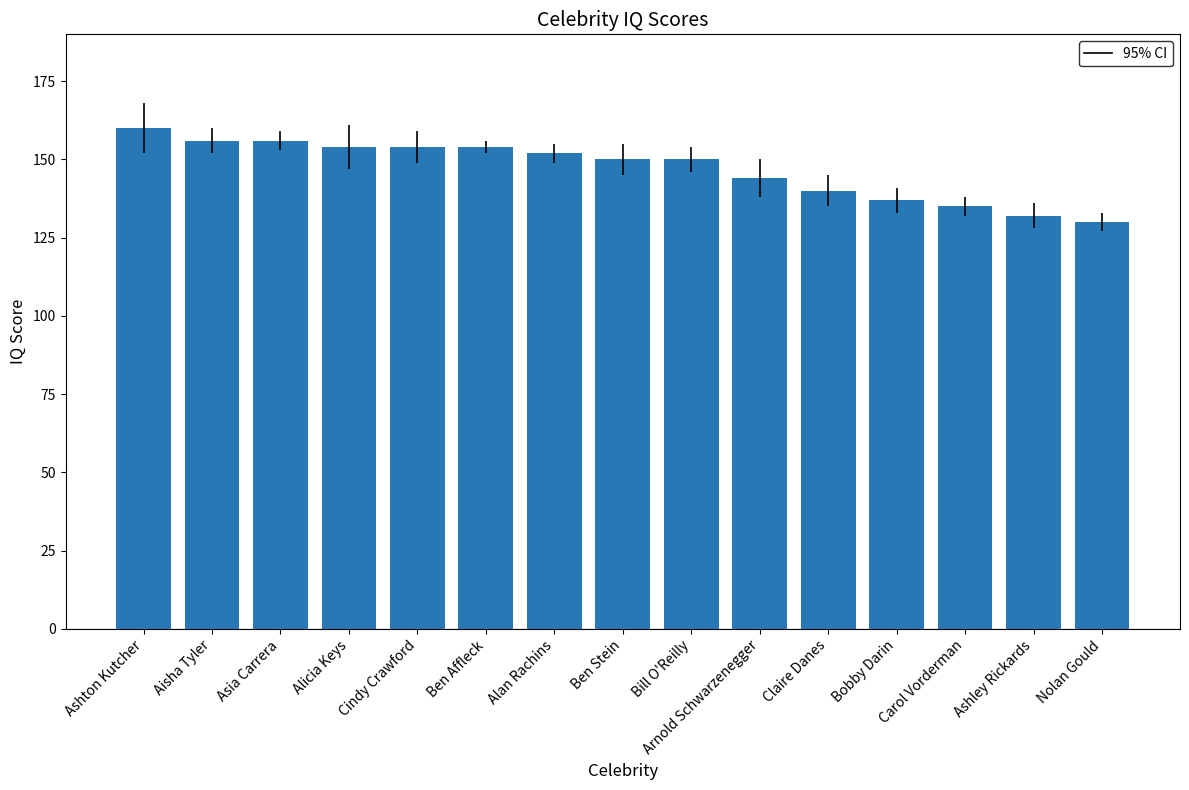

What is the value of the 6th bar from the left?

154